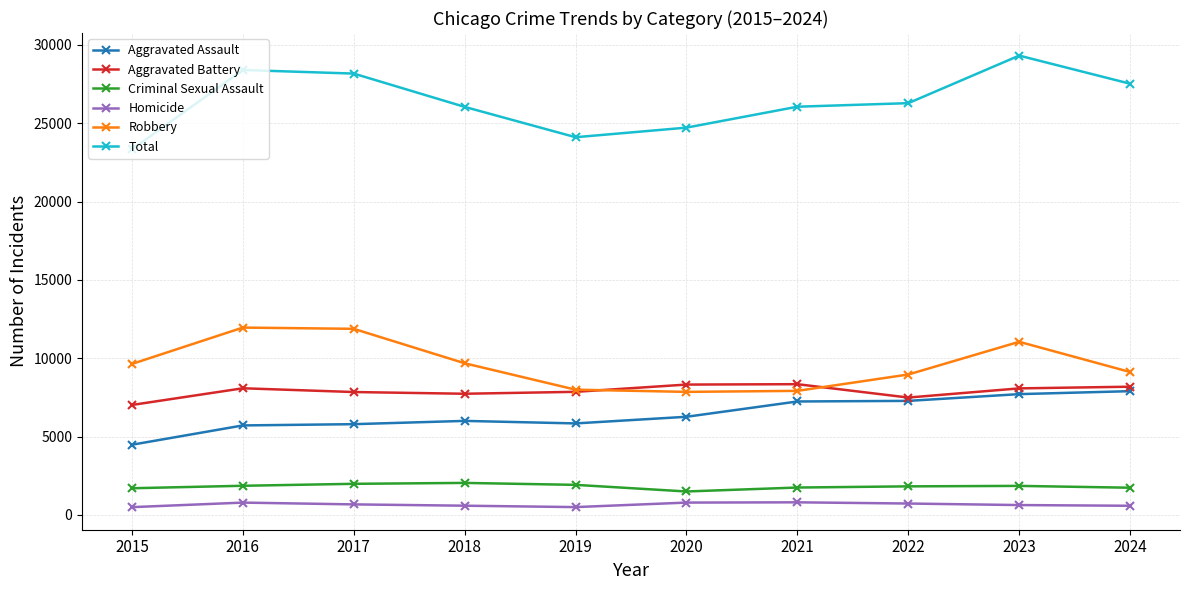

What is the minimum value shown in the chart?

496